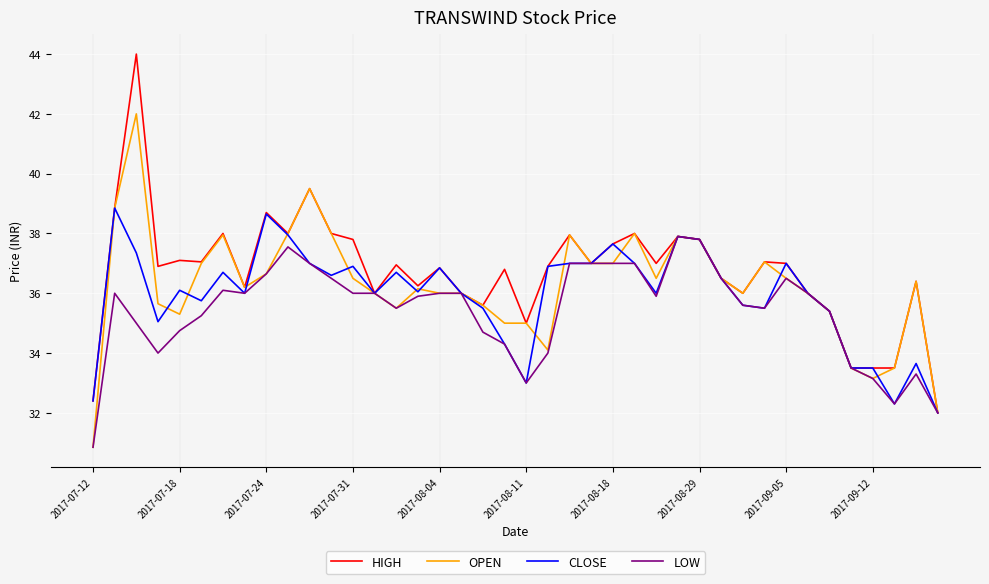

What is the lowest value of the OPEN series?

30.9